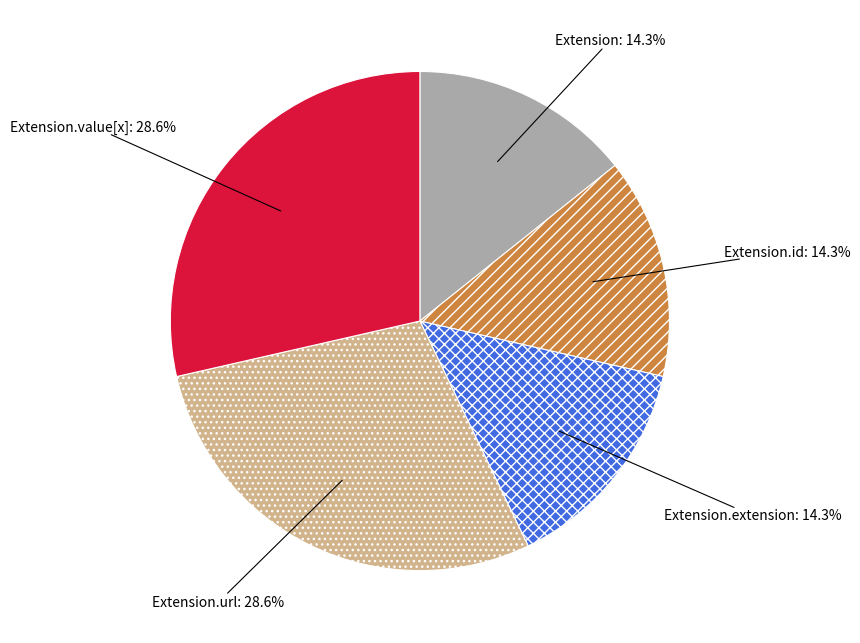

How many slices are in this pie chart?

5